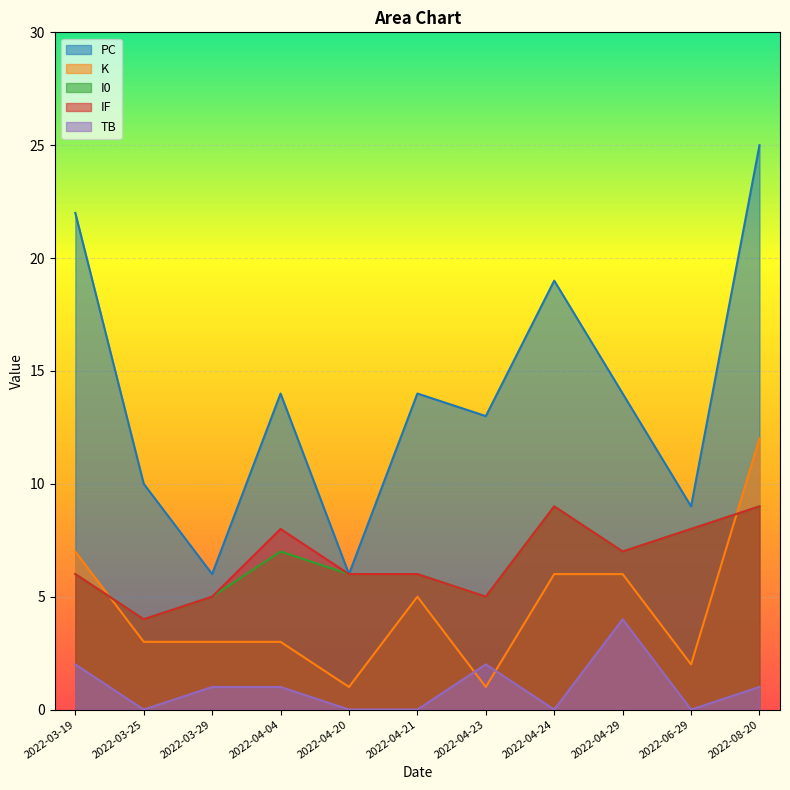

Reading left to right, what are all the values shown in this chart?

PC: 22	10	6	14	6	14	13	19	14	9	25
K: 7	3	3	3	1	5	1	6	6	2	12
I0: 6	4	5	7	6	6	5	9	7	8	9
IF: 6	4	5	8	6	6	5	9	7	8	9
TB: 2	0	1	1	0	0	2	0	4	0	1